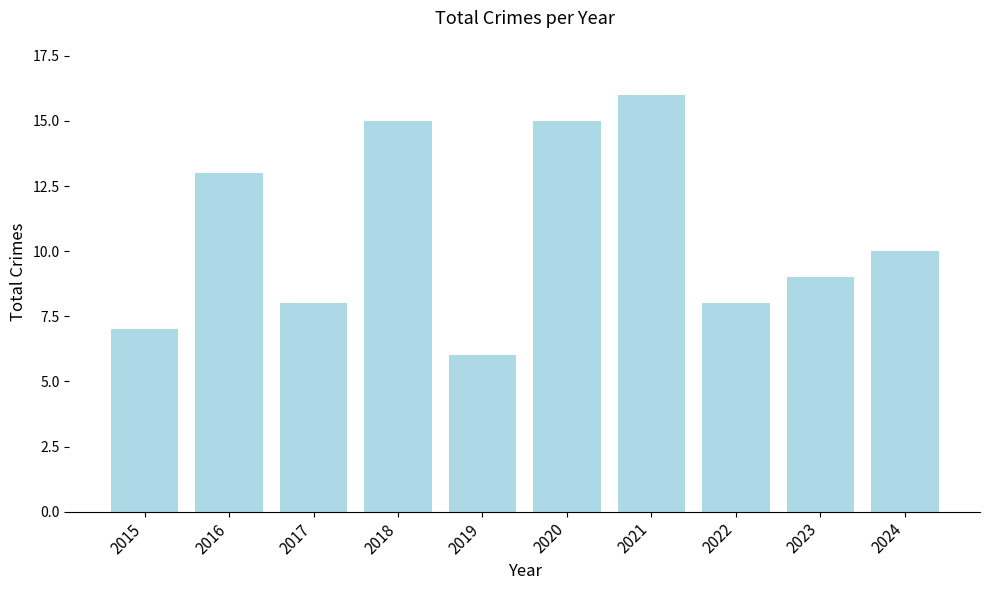

How many values are between 8 and 15?

7